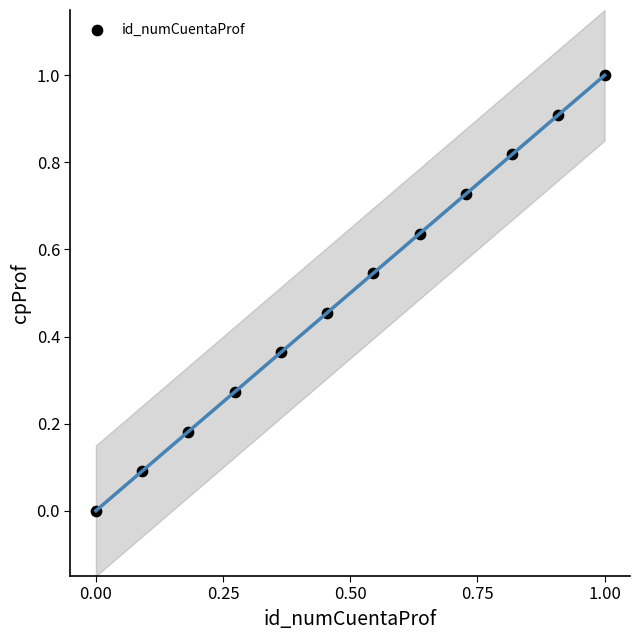

What is the range of Y values (max minus min)?

1.0